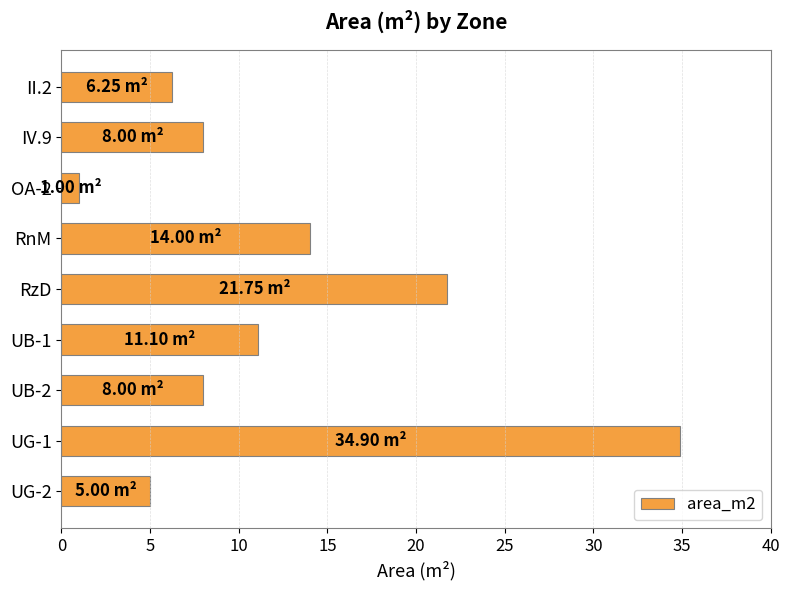

Approximately how many times larger is the value at IV.9 compared to RnM?

0.6